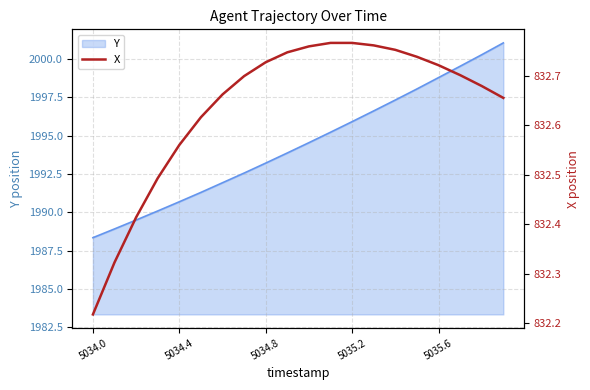

How many lines are shown in the chart?

1